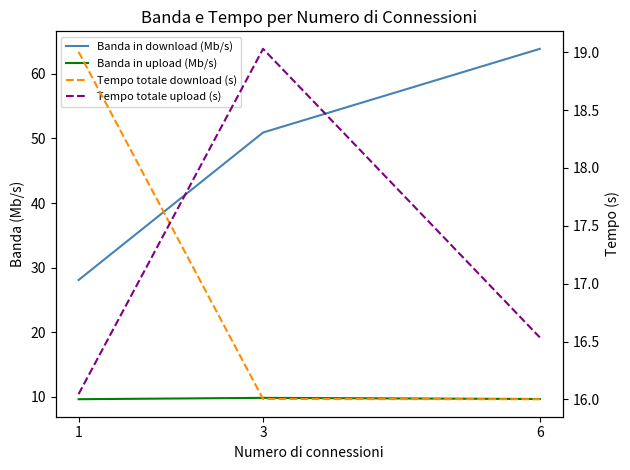

What is the maximum value for Banda in upload (Mb/s)?

9.8